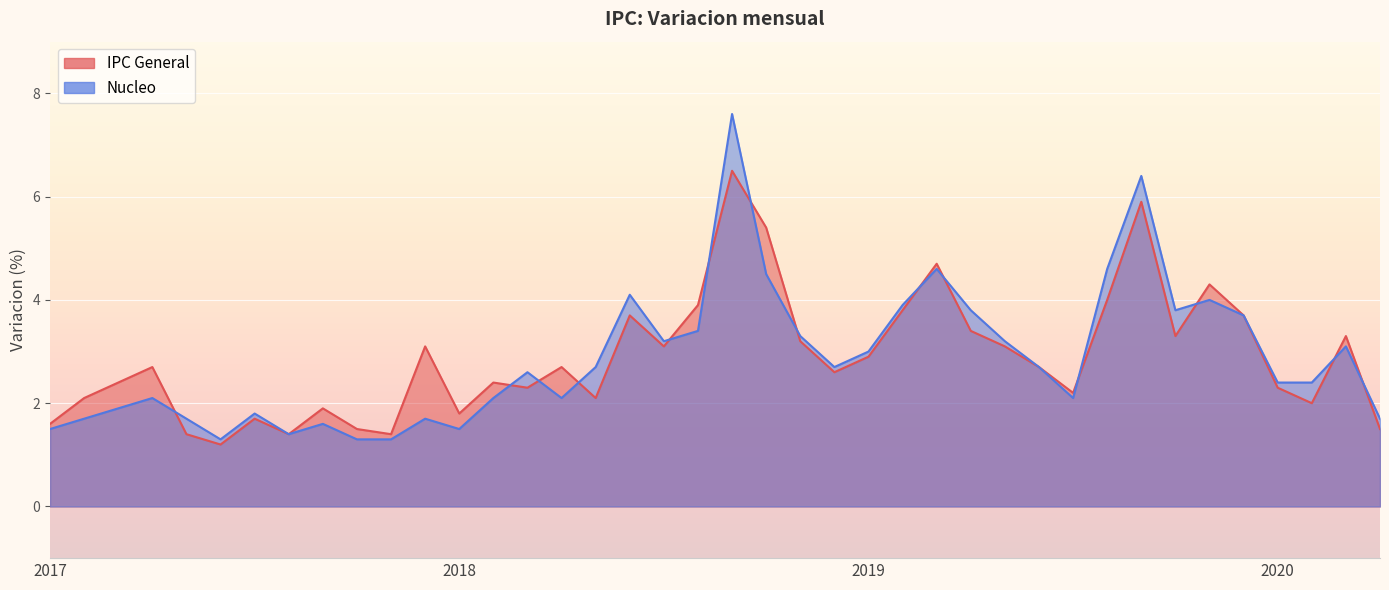

True or false: Nucleo and IPC General intersect in this chart.

True